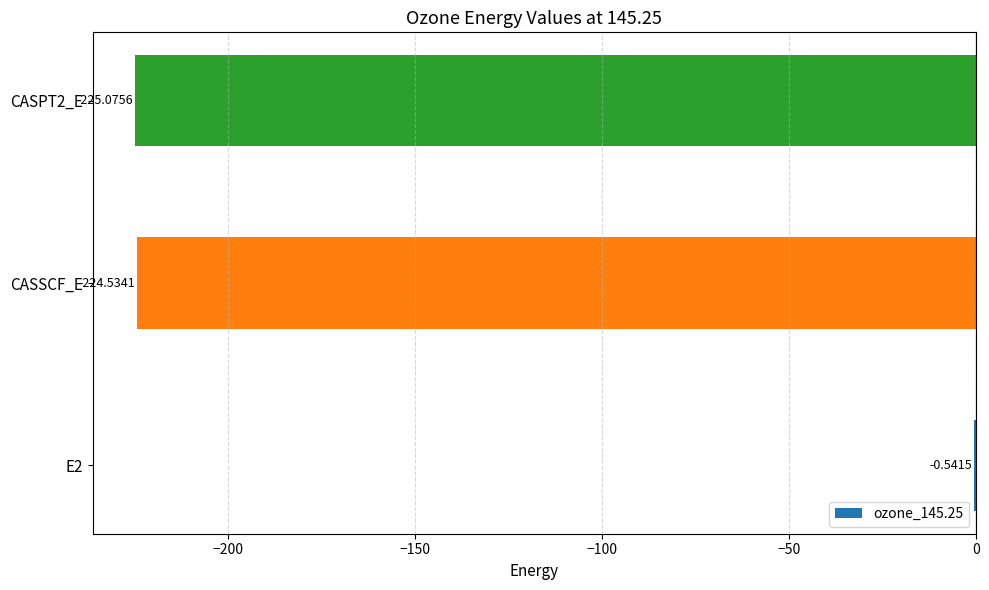

What is the change in value from E2 to CASSCF_E?

-224.0